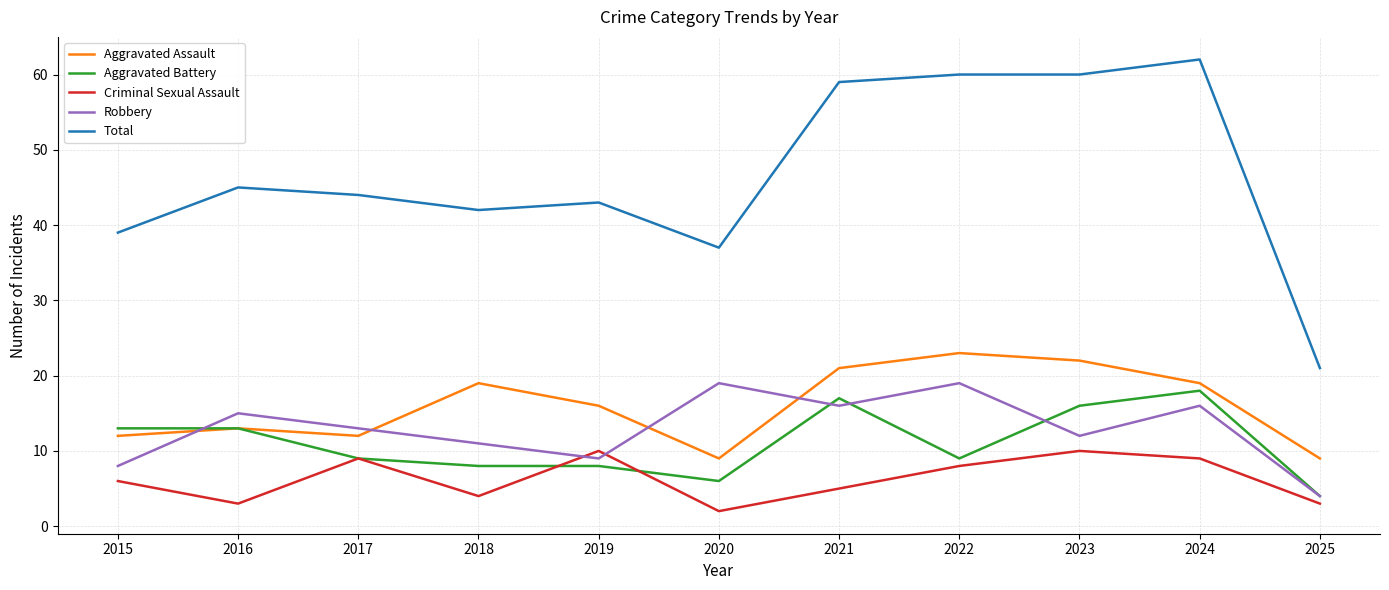

Which series has the largest range (max minus min)?

Total